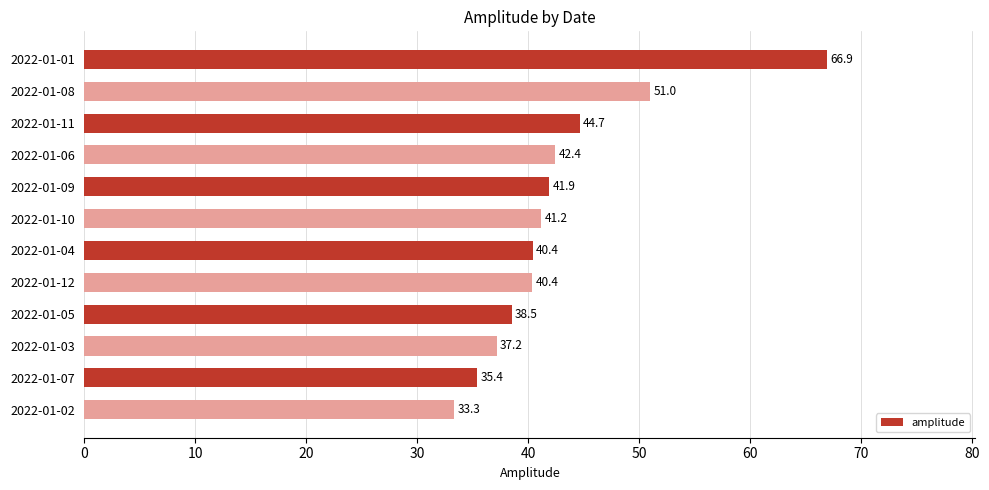

What is the greatest value displayed?

66.9